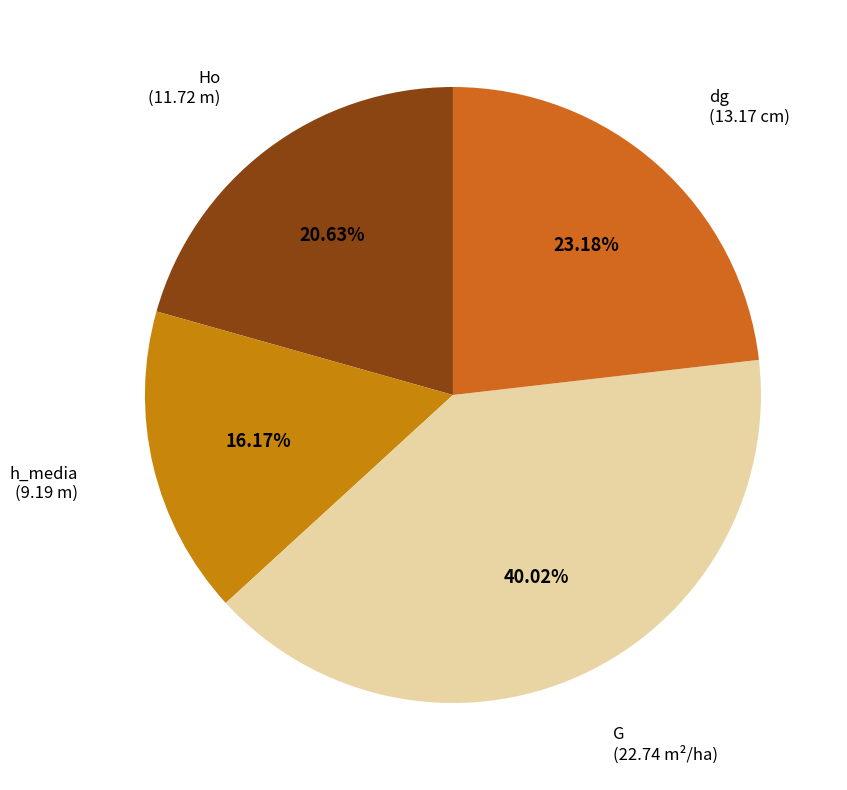

Rank the categories by value from highest to lowest.

G, dg, Ho, h_media